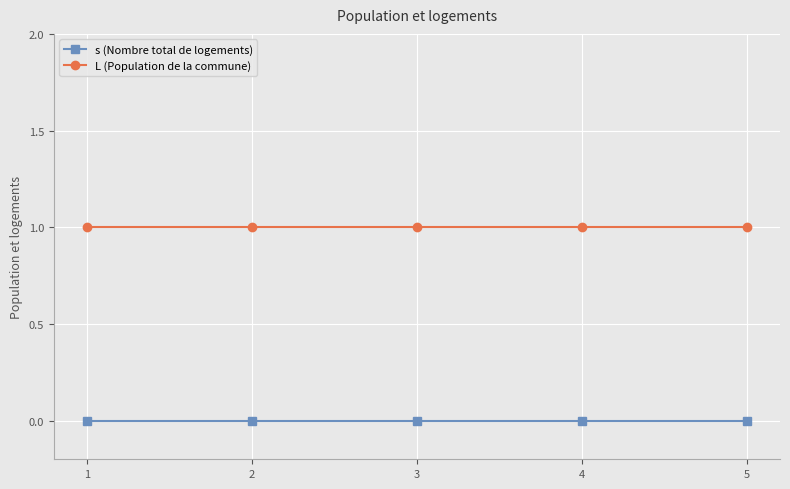

Rank the series by their maximum value, from highest to lowest.

L (Population de la commune), s (Nombre total de logements)